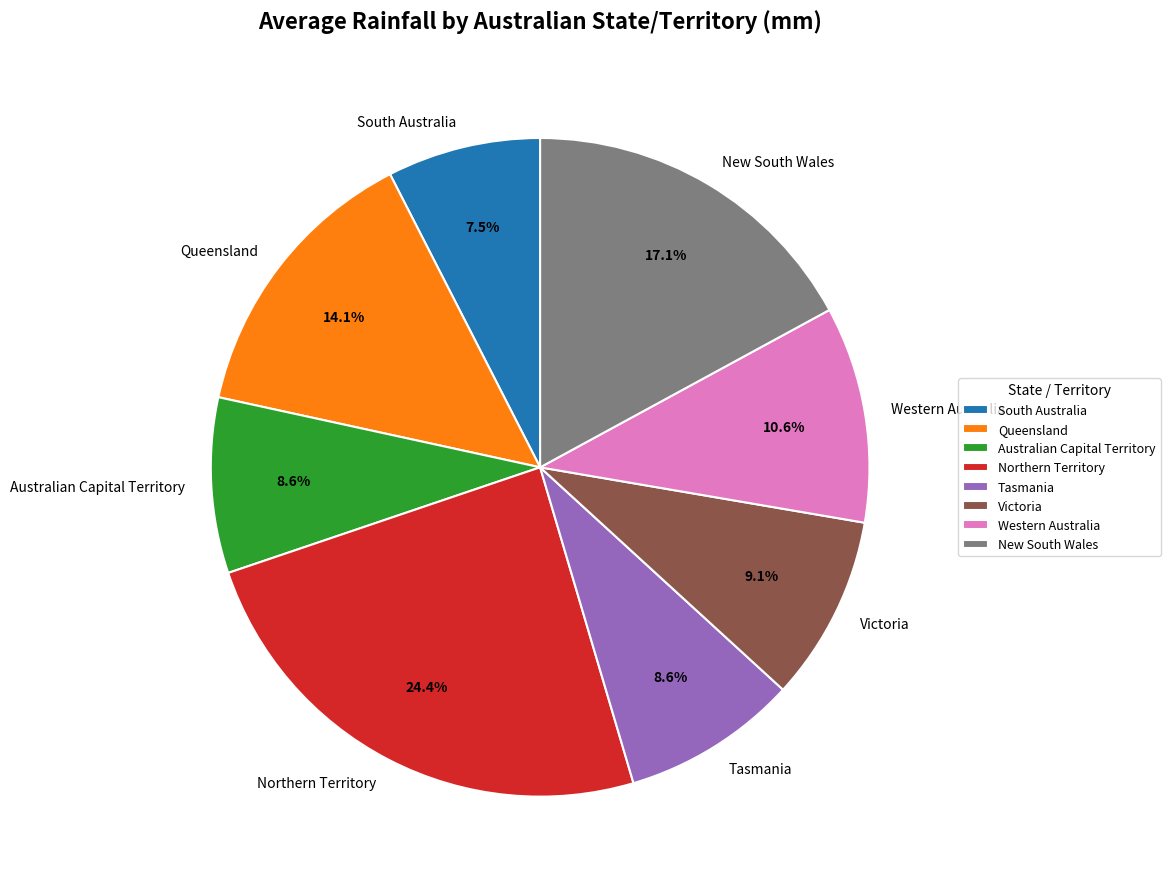

To the nearest percent, what percentage of the pie is Victoria?

9%